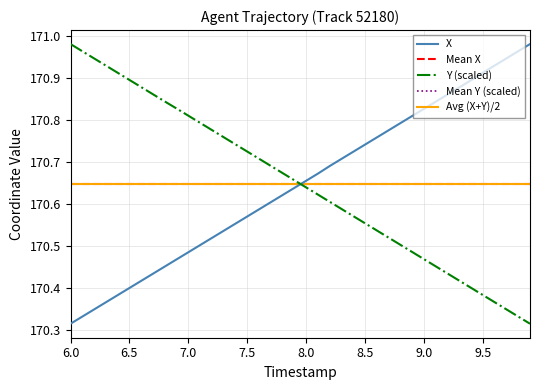

True or false: Y (scaled) has a value of 235.3 at 8.0.

False